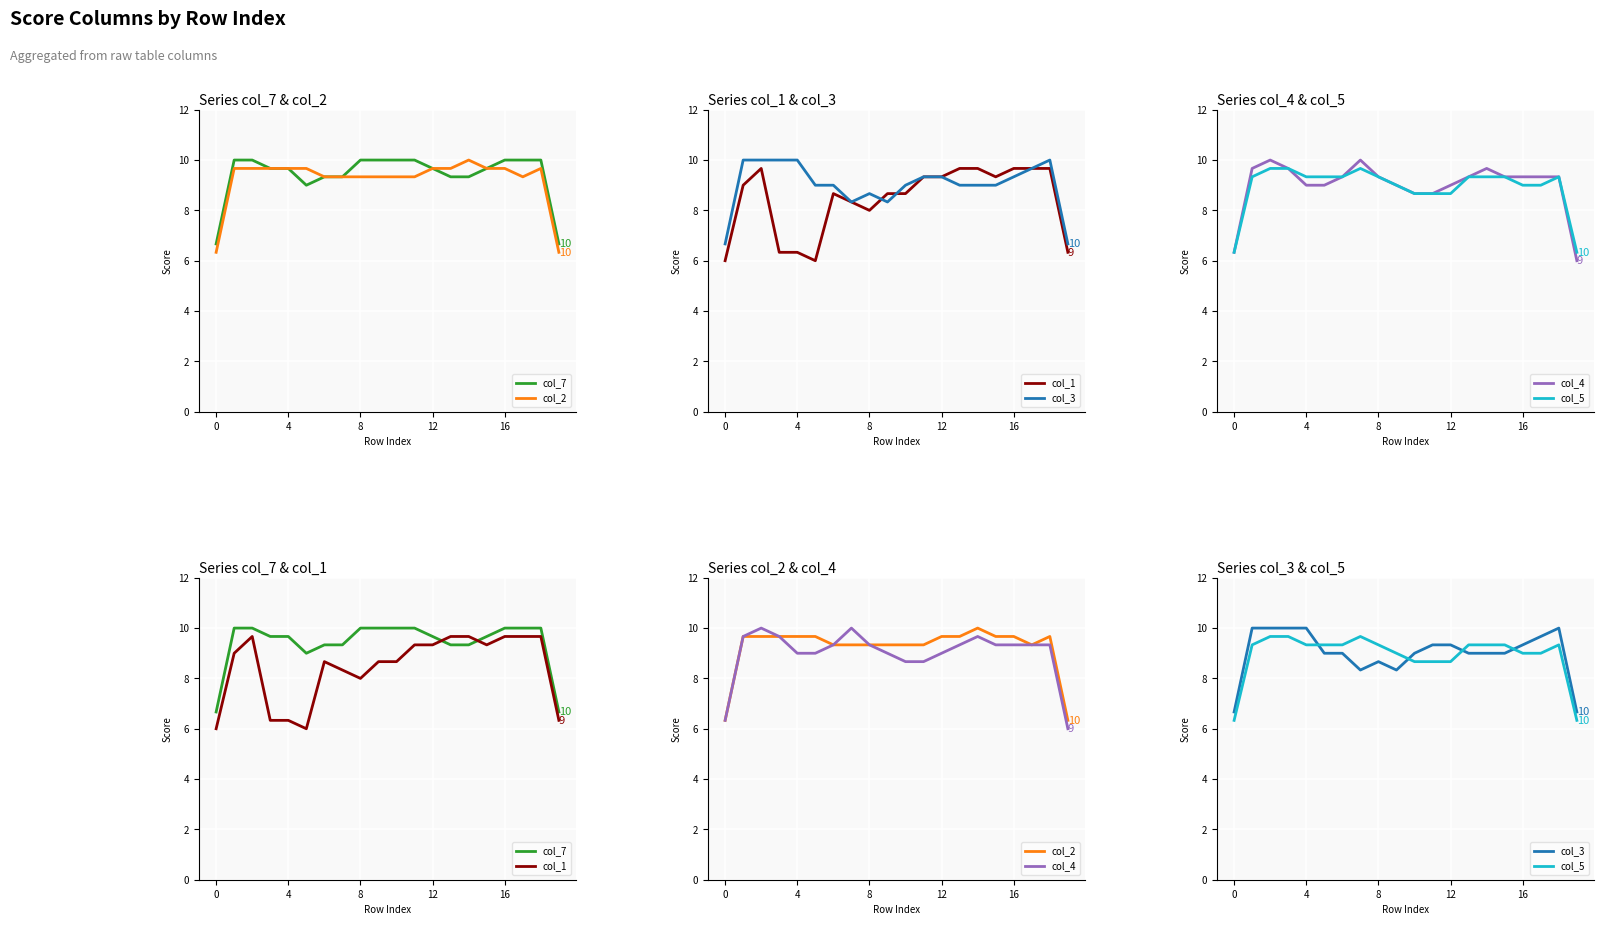

Which series changed the most between 8 and 16?

col_1